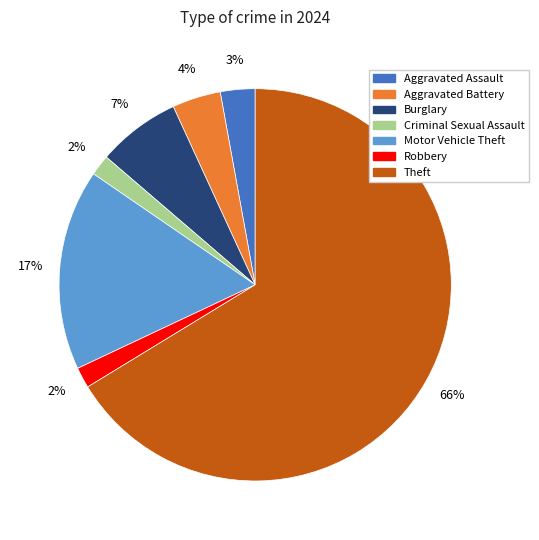

Is there any slice that represents more than half of the pie?

Yes